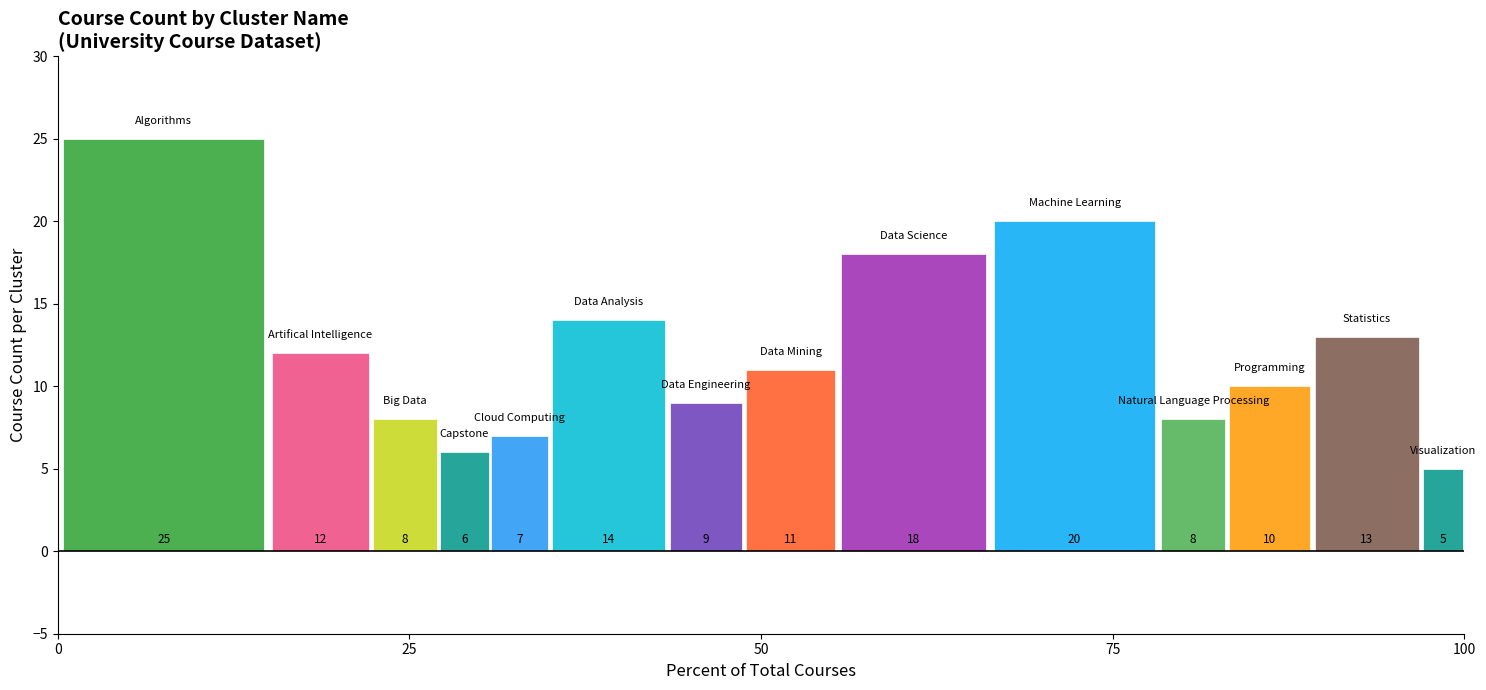

Is it true that the value at Data Engineering is 9?

True